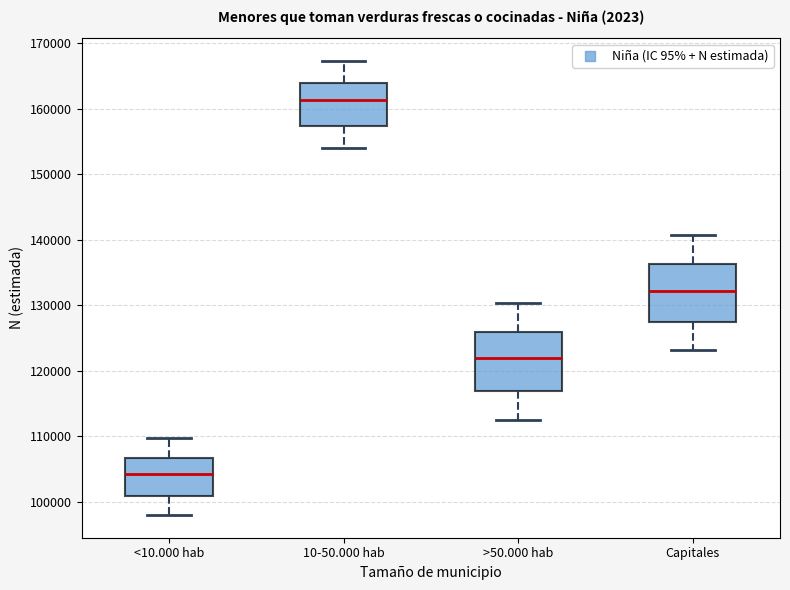

Reading left to right, transcribe this box plot: for each box, give where its median line is, the range the box spans, and where its two whiskers end, as read against the y-axis. The values are not printed on the chart, so give them approximately, as read against the axis.

<10.000 hab: median 104000, box 101000 to 107000, whiskers 98000 to 110000
10-50.000 hab: median 161000, box 157000 to 164000, whiskers 154000 to 167000
>50.000 hab: median 122000, box 117000 to 126000, whiskers 112000 to 130000
Capitales: median 132000, box 128000 to 136000, whiskers 123000 to 141000